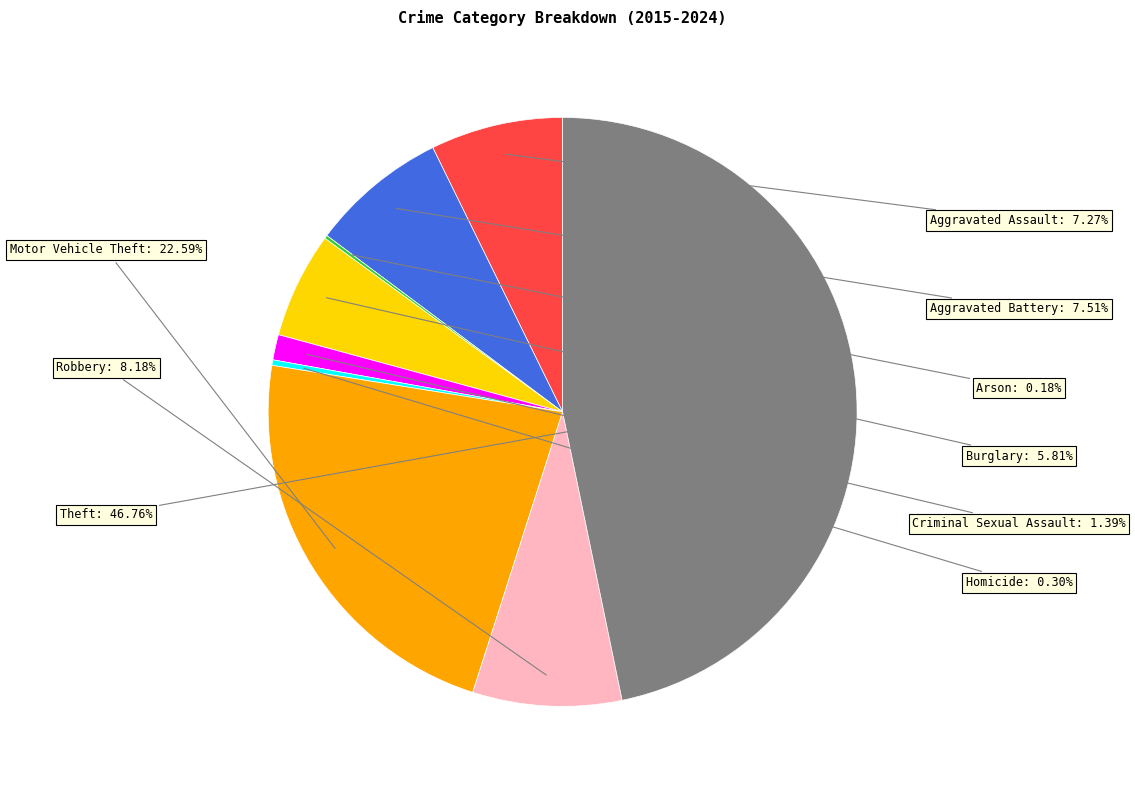

Is there any slice that represents more than half of the pie?

No